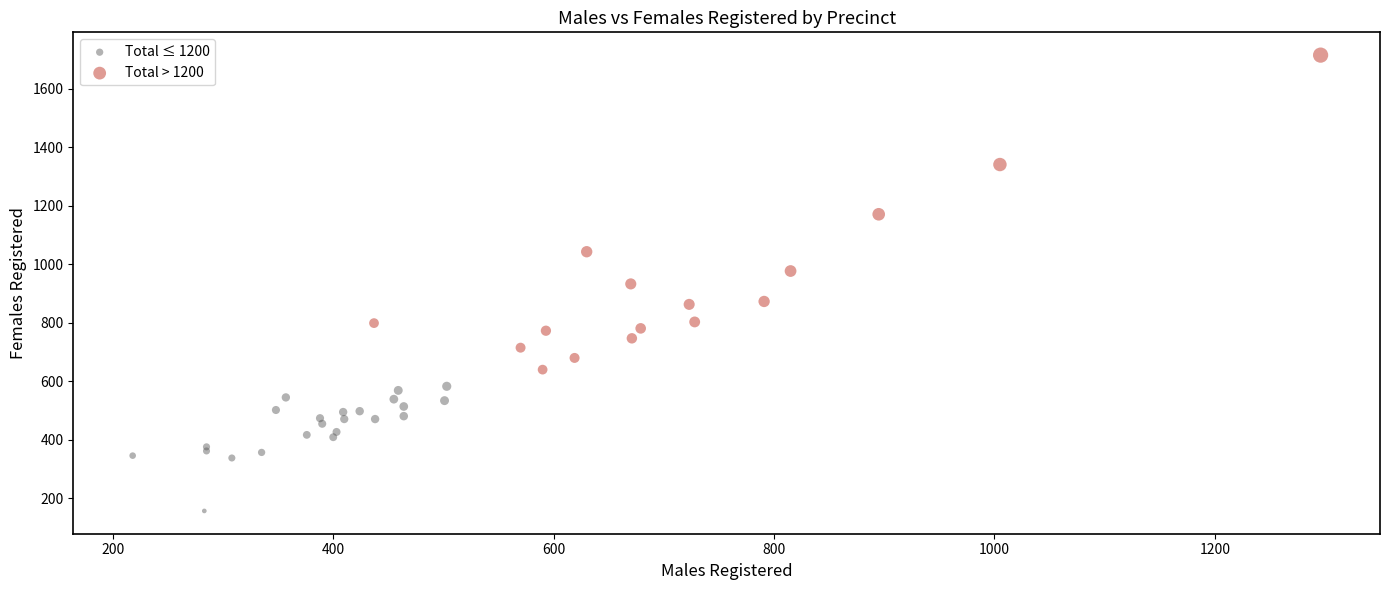

Which series reaches the minimum Y coordinate?

Total ≤ 1200